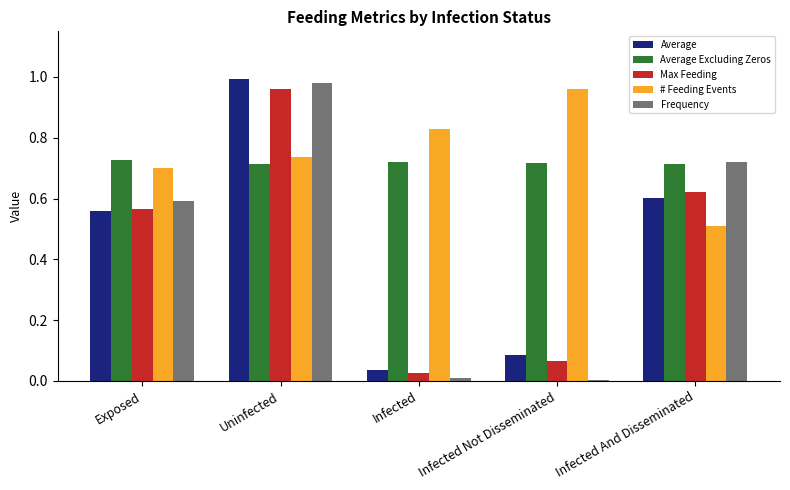

Which category has the highest value across all series?

Uninfected